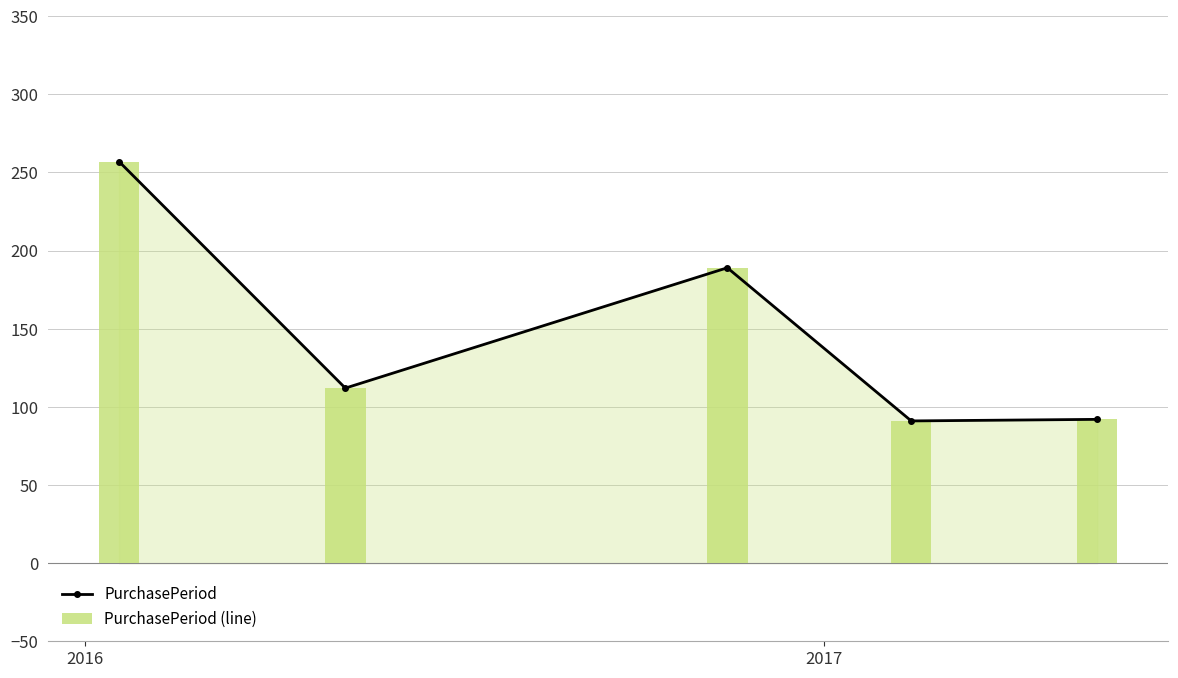

Which series has the widest spread of values?

PurchasePeriod (line)